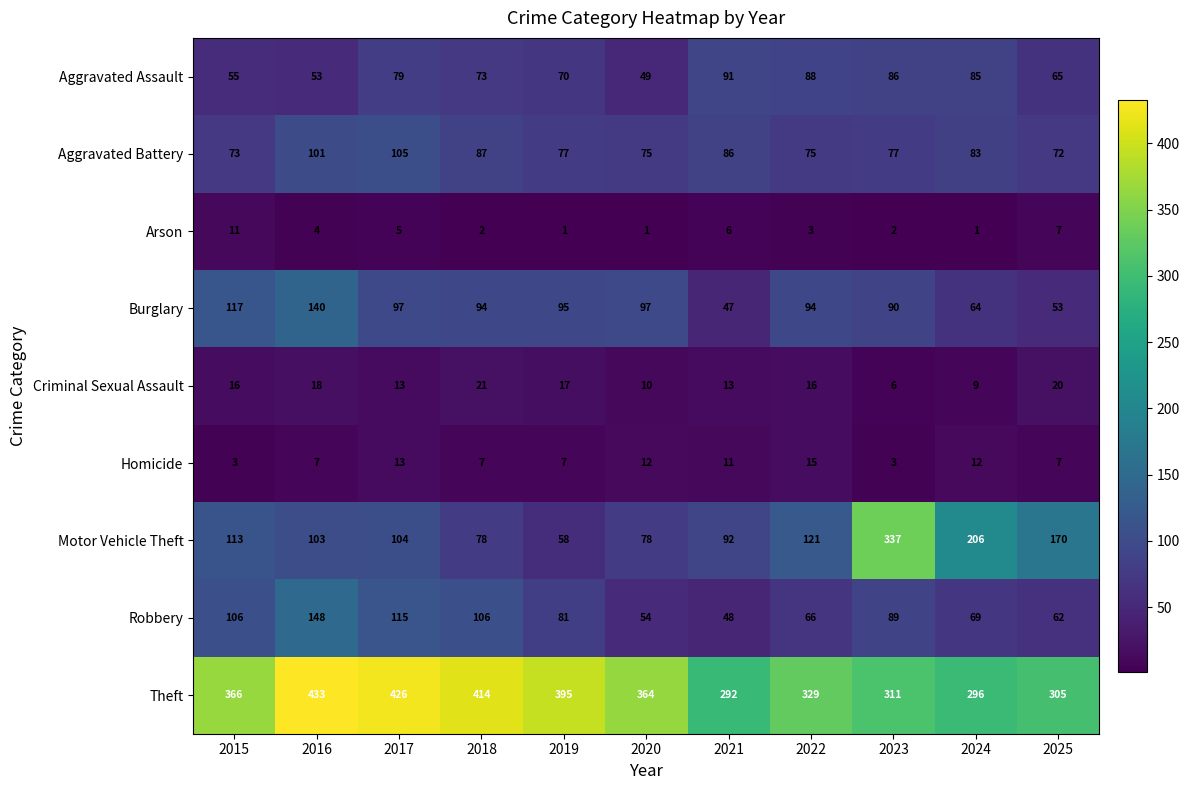

At how many categories does at least one series exceed 125?

11